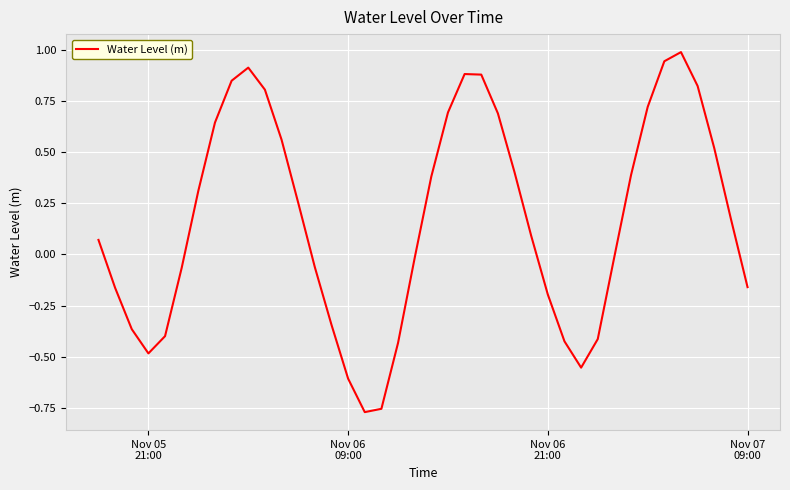

What is the difference between the maximum and minimum values?

1.8